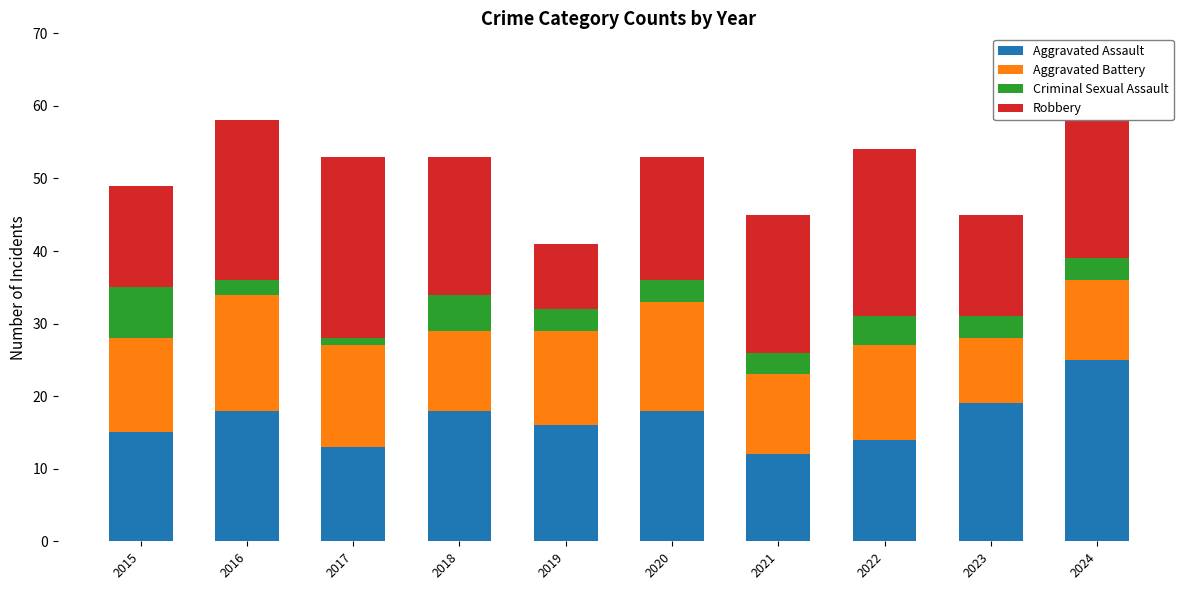

Does the chart contain any negative values?

No